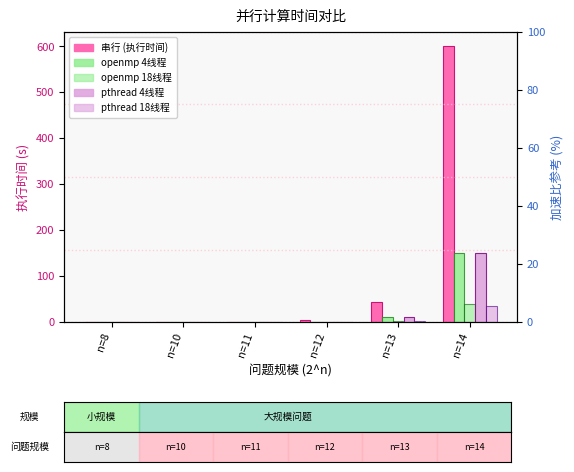

Rank the series at n=13 from lowest to highest value.

pthread_18, openmp_18, pthread_4, openmp_4, 串行